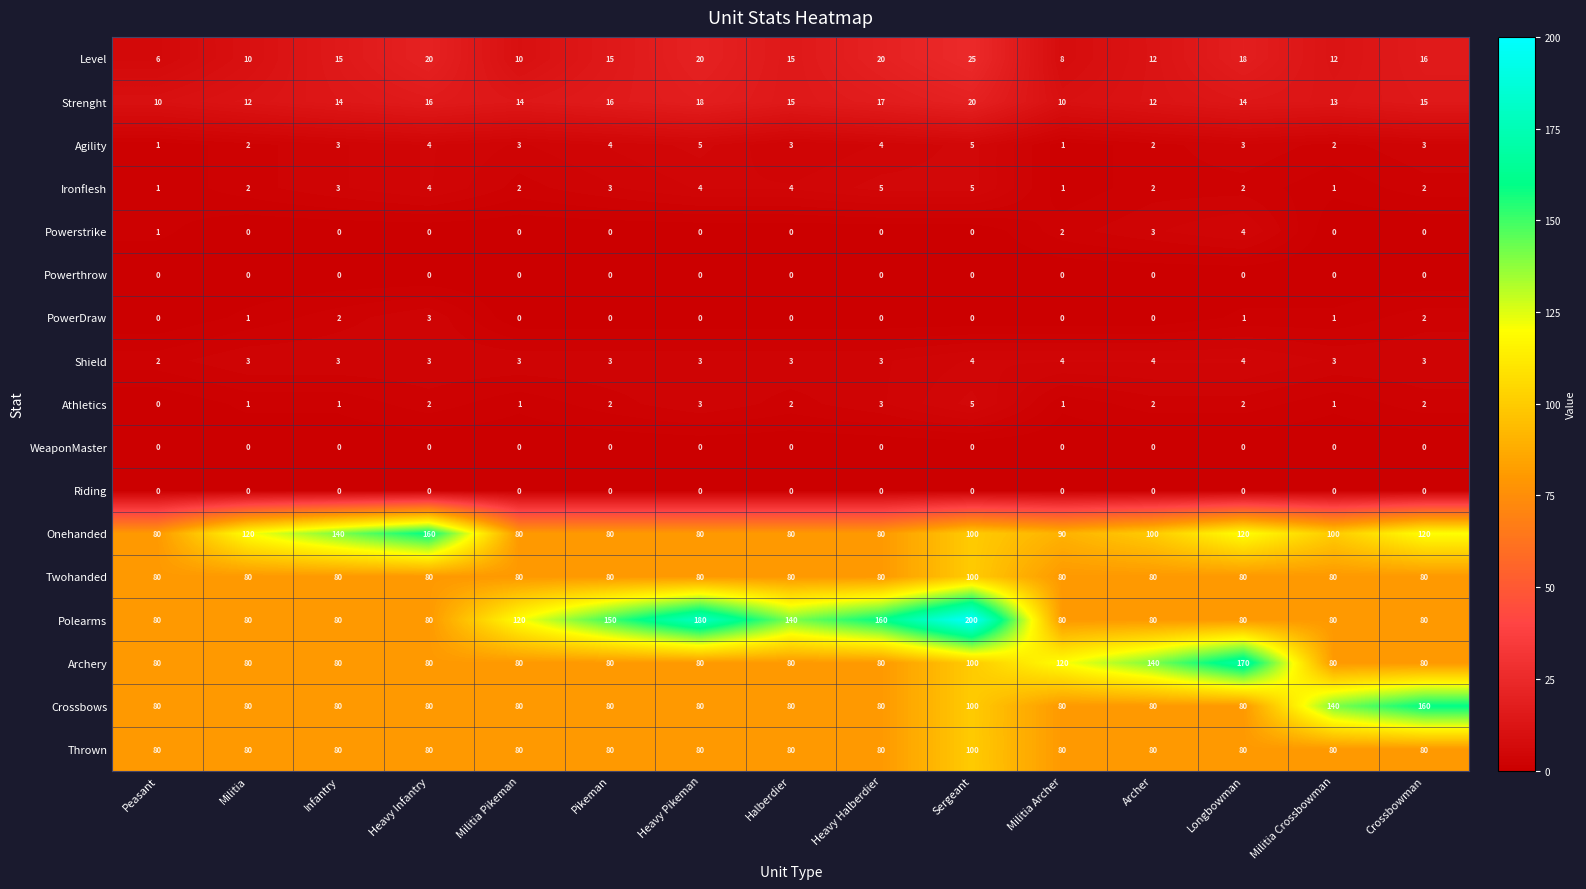

What is the total value across all series at Heavy Halberdier?

612